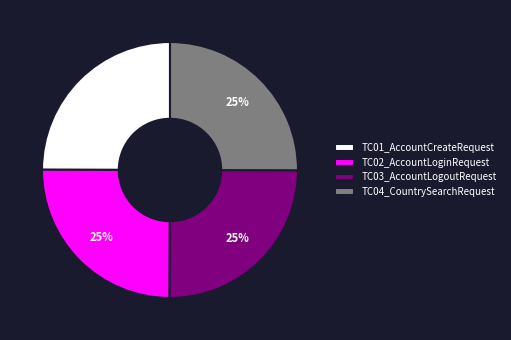

To the nearest percent, what portion does TC01_AccountCreateRequest represent?

25%